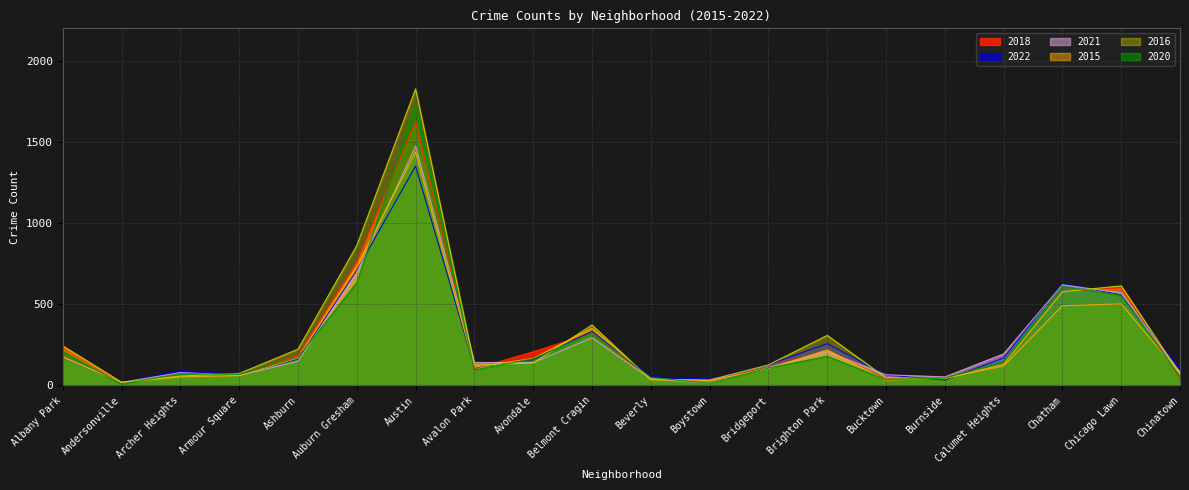

True or false: 2022 has a value of 162 at Ashburn.

True